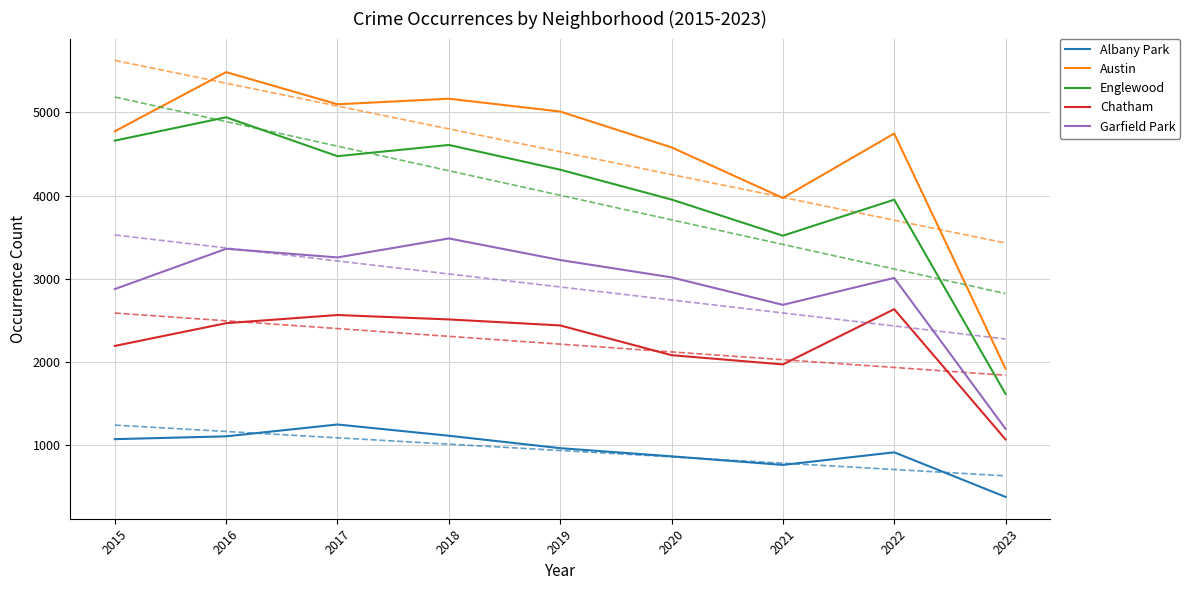

What is the approximate value of Englewood at 2016, to the nearest 100?

4900